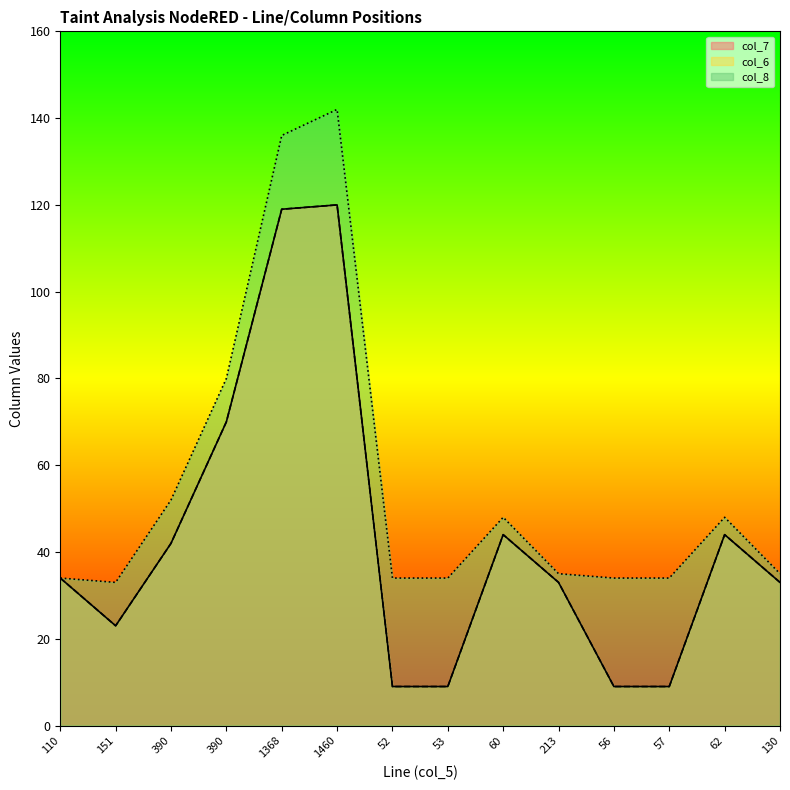

Which series has the largest total across all categories?

col_8